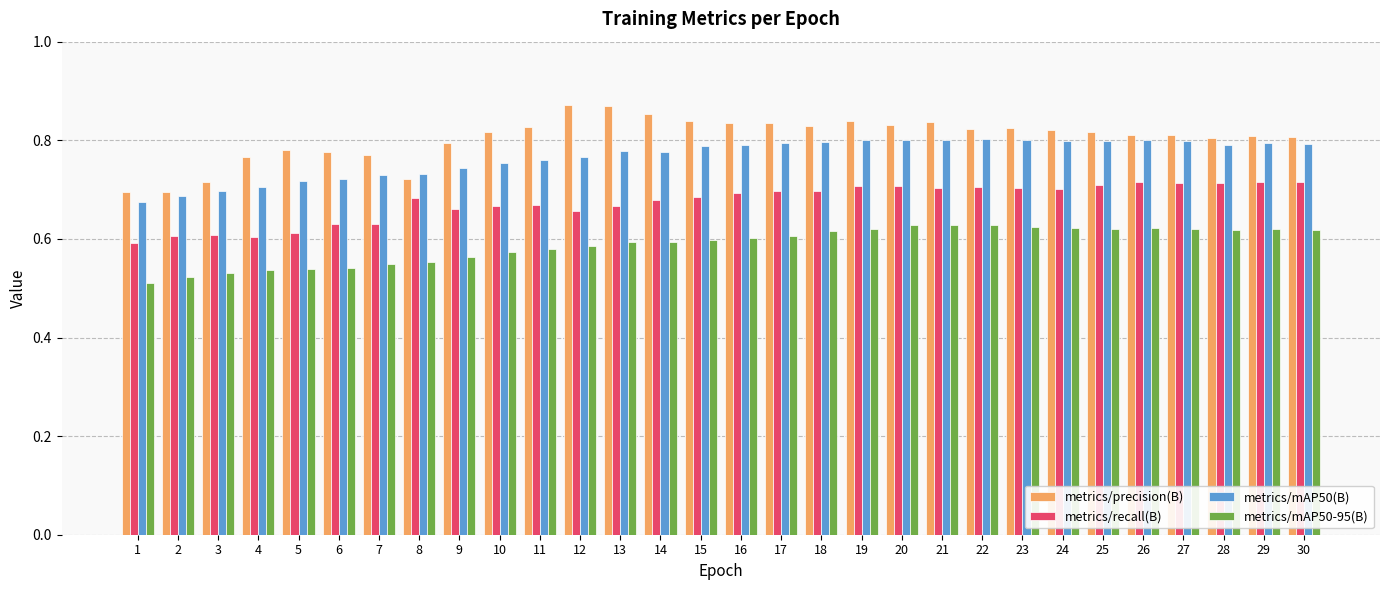

Which category has the lowest value across all series?

1